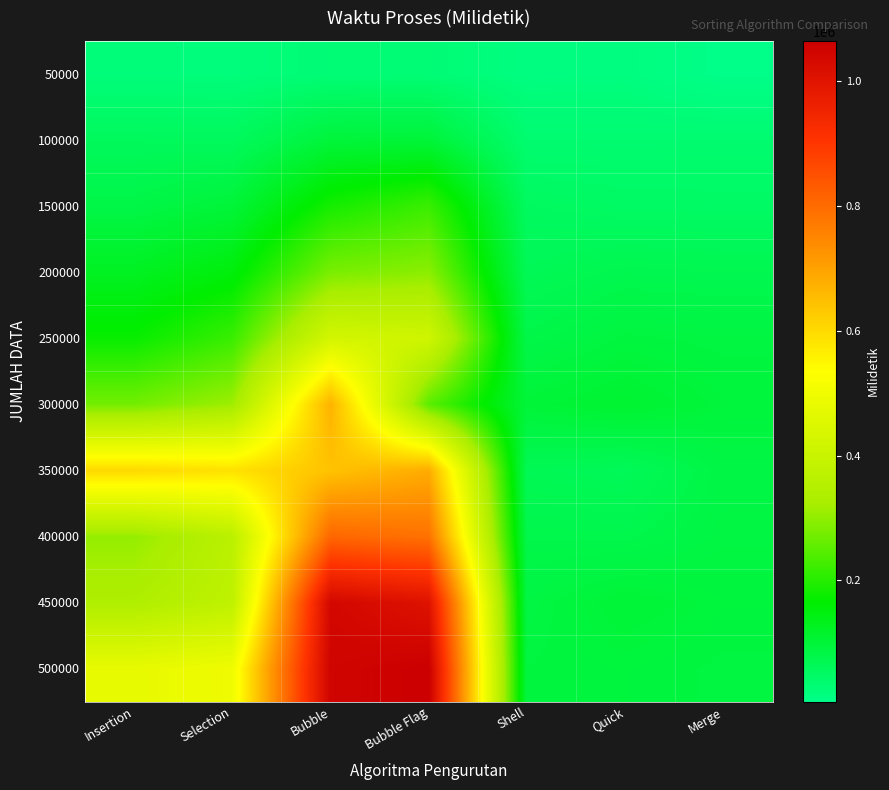

What is the greatest value displayed?

1065000